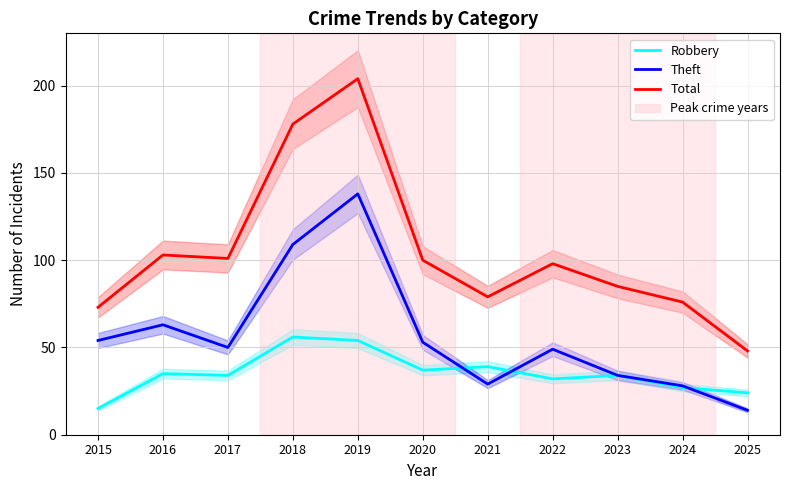

What is the total value across all series at 2017?

185